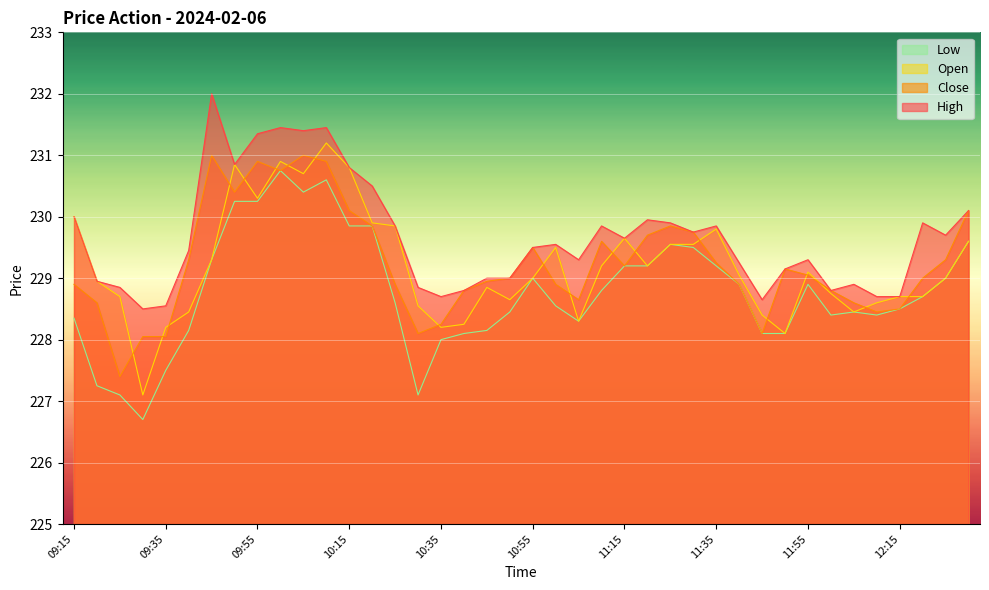

What is the difference between the High values at 09:25 and 11:50?

0.3